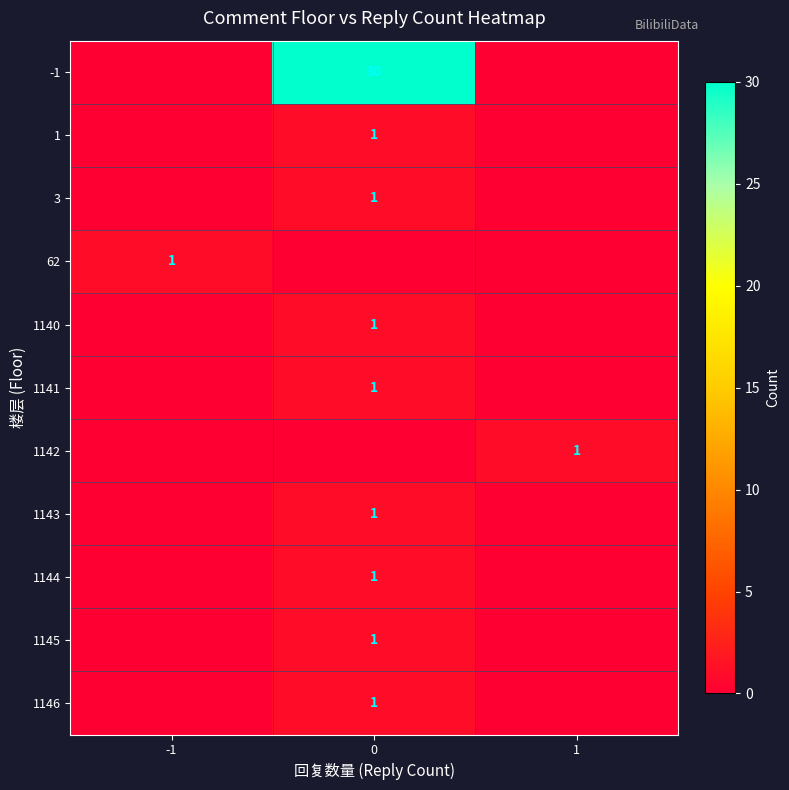

At how many categories does at least one series exceed 5?

1